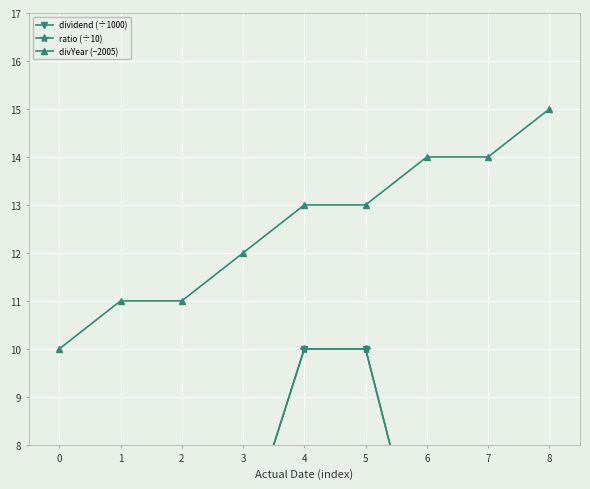

What is the difference between the second highest and minimum values in the divYear (−2005) series?

4